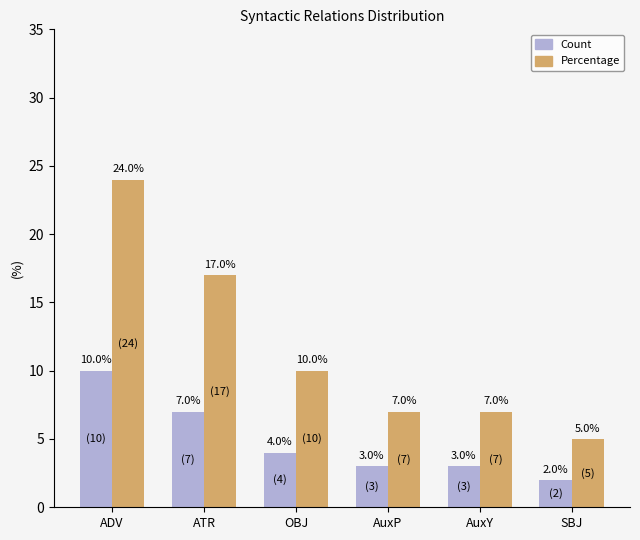

How many Count values are between 3 and 7?

4